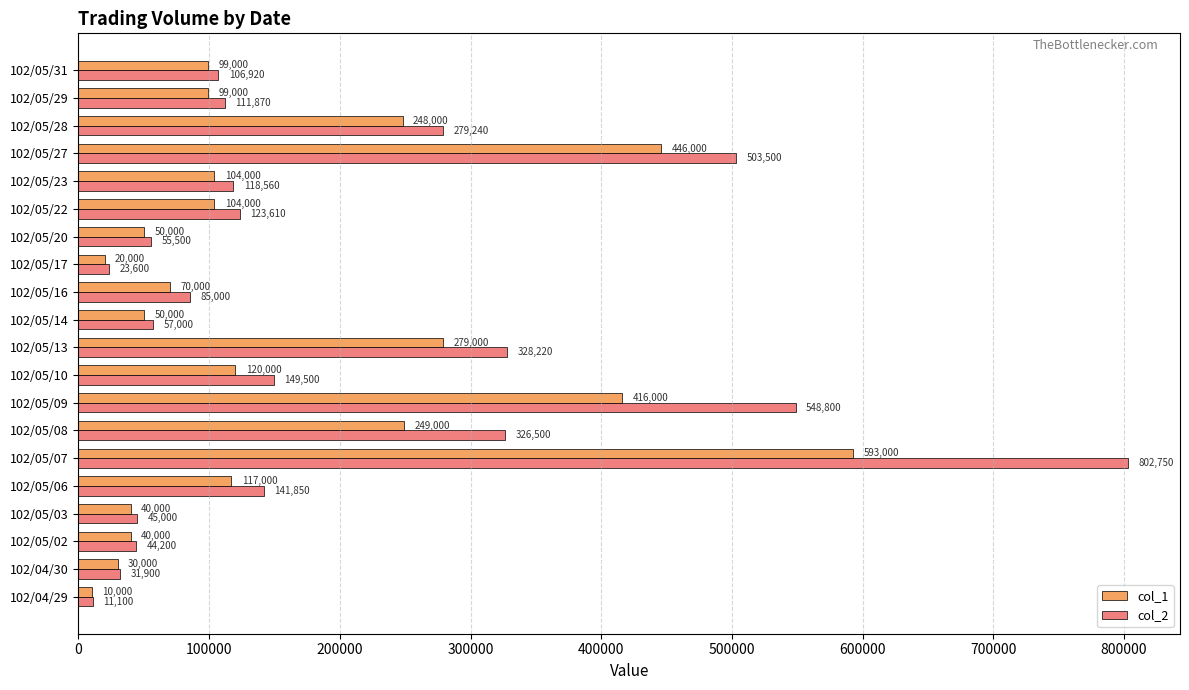

Where is col_2 nearest to the value 406925?

102/05/13